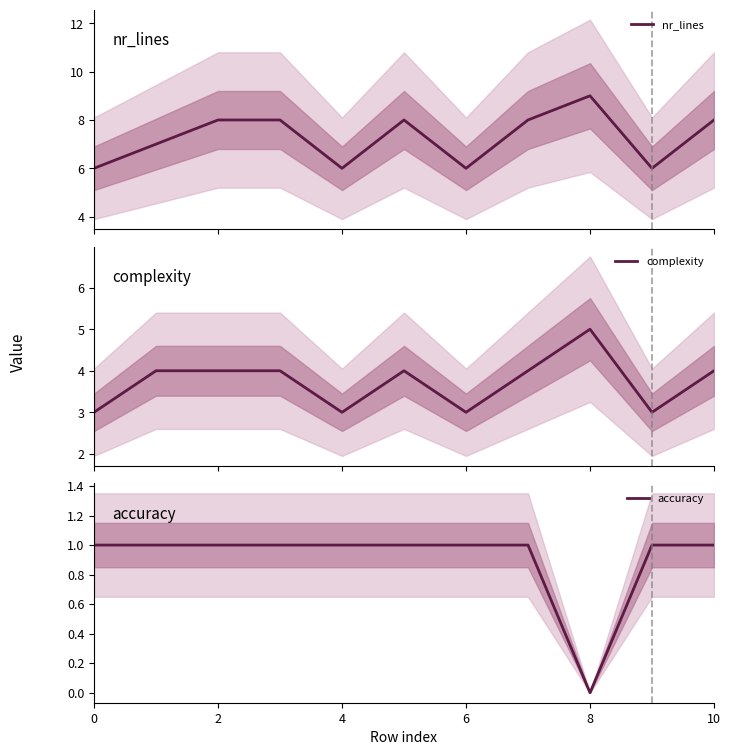

Rank the series by their maximum value, from highest to lowest.

nr_lines, complexity, accuracy